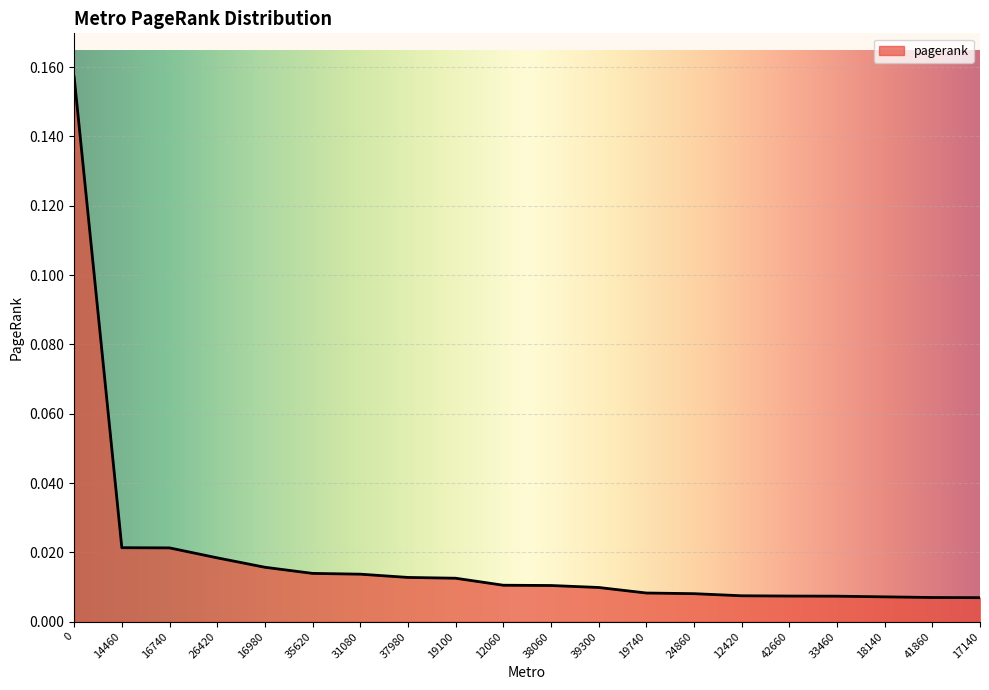

Rank the categories by value from highest to lowest.

0, 14460, 16740, 26420, 16980, 35620, 31080, 37980, 19100, 12060, 38060, 39300, 19740, 24860, 12420, 42660, 33460, 18140, 41860, 17140